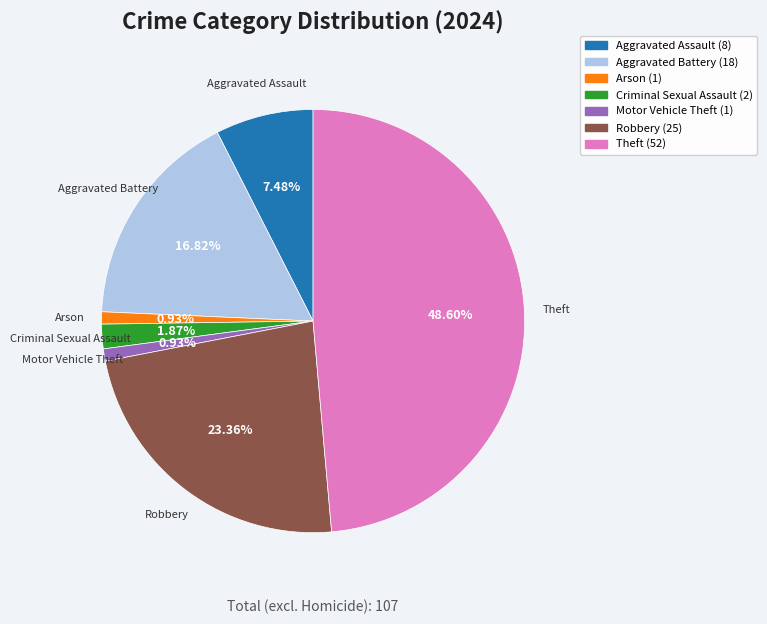

Is there a majority slice in this chart?

No